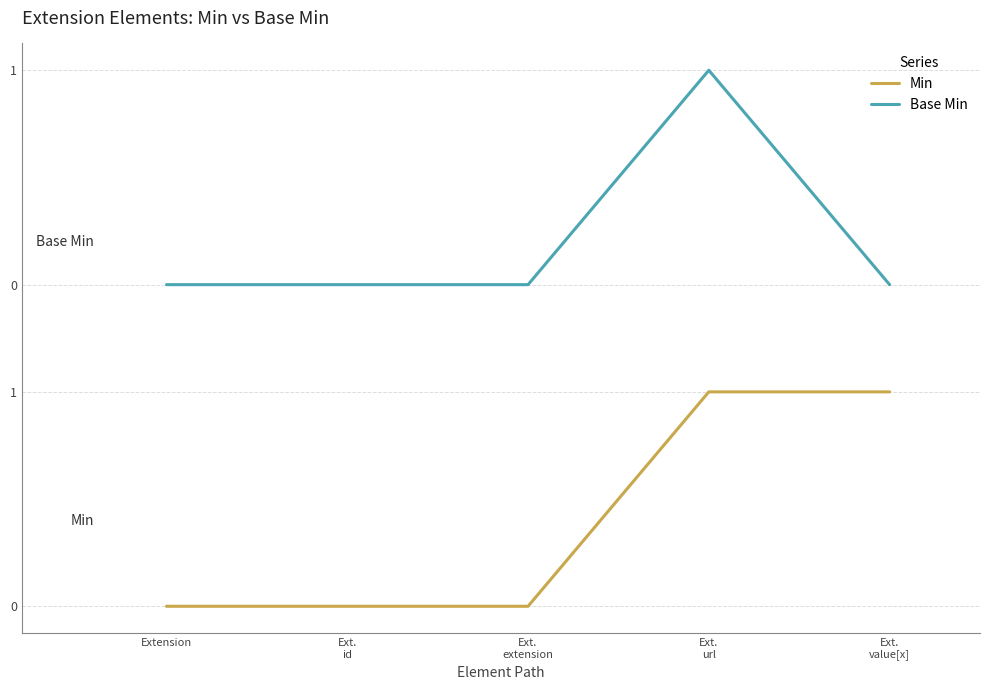

Does the chart display data point markers on the line(s)?

No